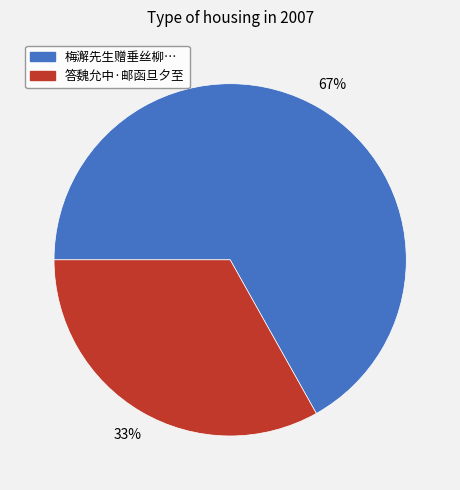

Count the number of slices in the pie.

2